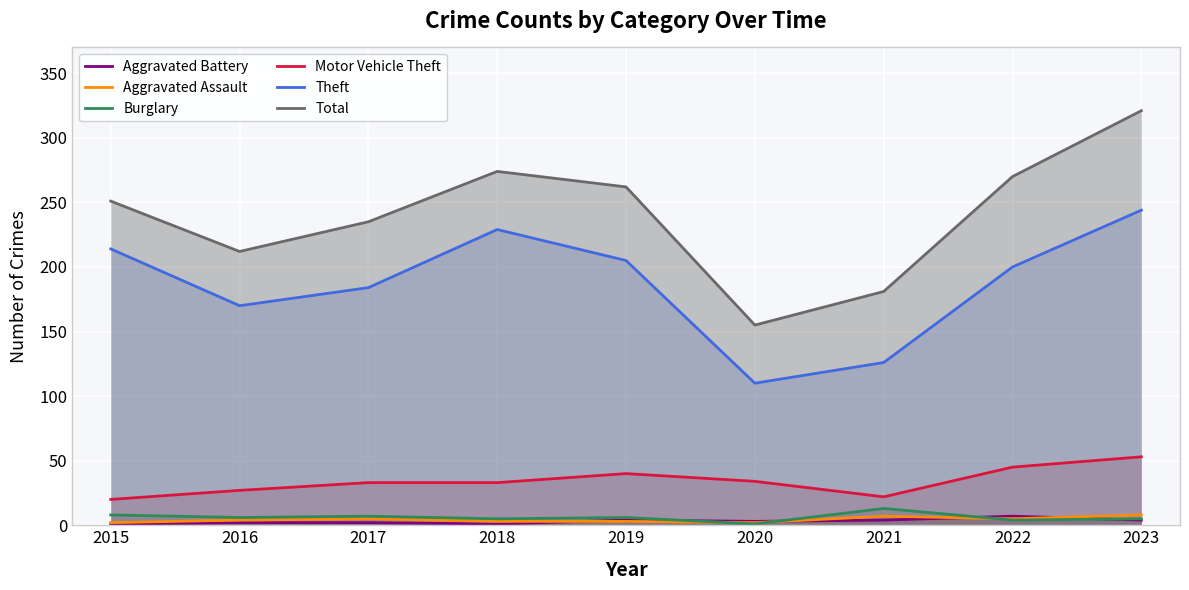

What is the highest value of the Theft series?

244